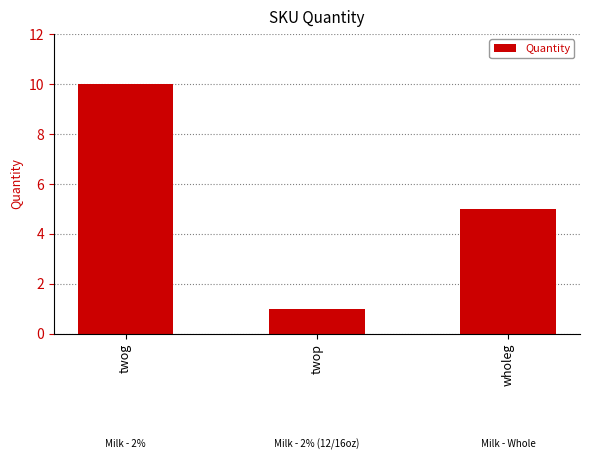

What is the ratio of the value at twop to the value at twog?

0.1